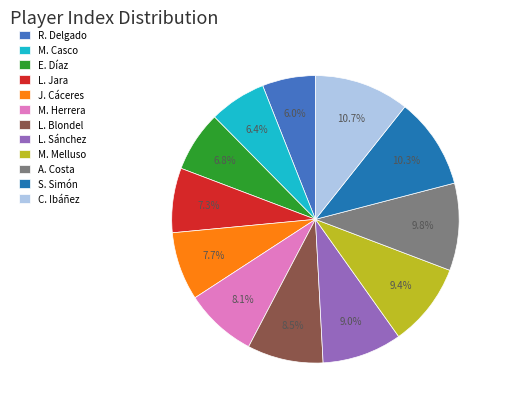

Approximately how many times larger is the value at R. Delgado compared to L. Sánchez?

0.7